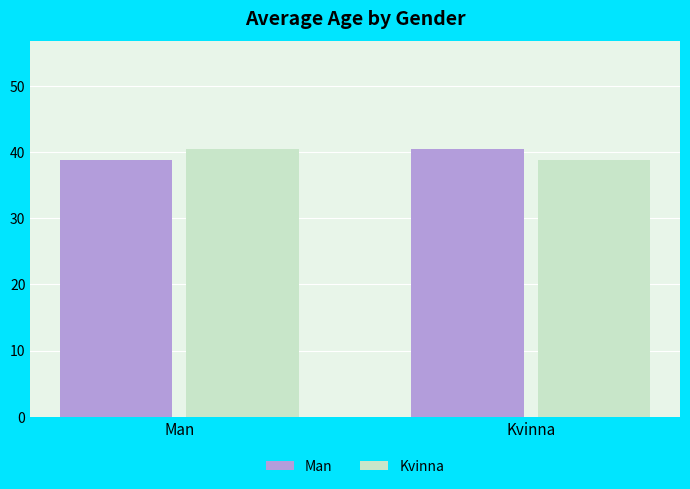

The Man series shows 13.8 at Kvinna. True or false?

False